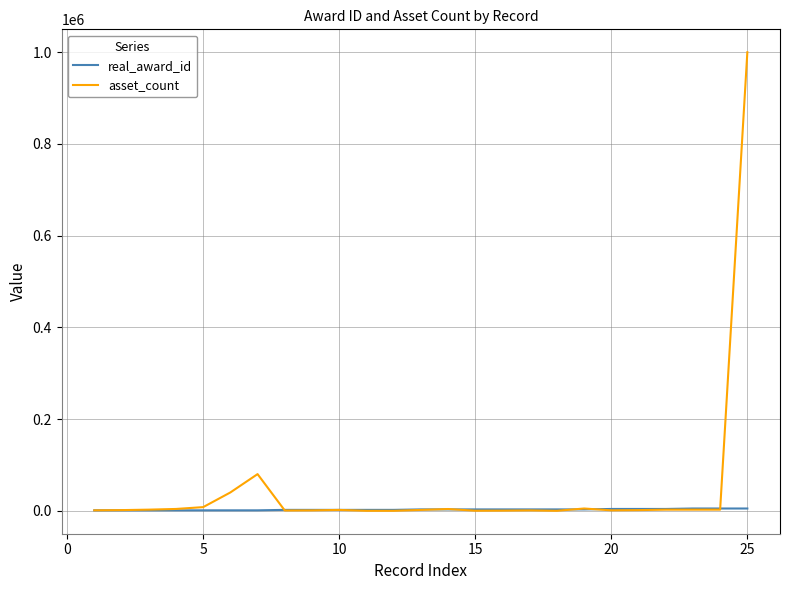

List the series in order of their peak value, highest first.

asset_count, real_award_id